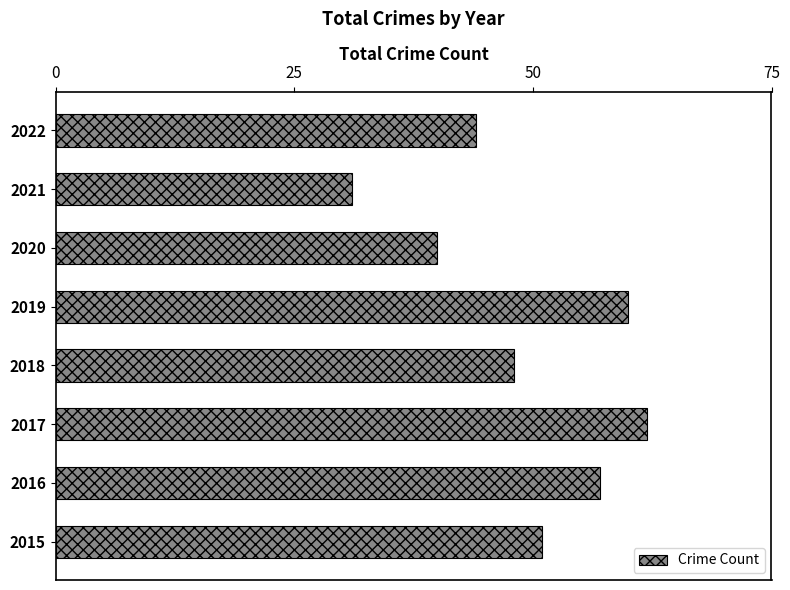

What is the sum of all values?

393